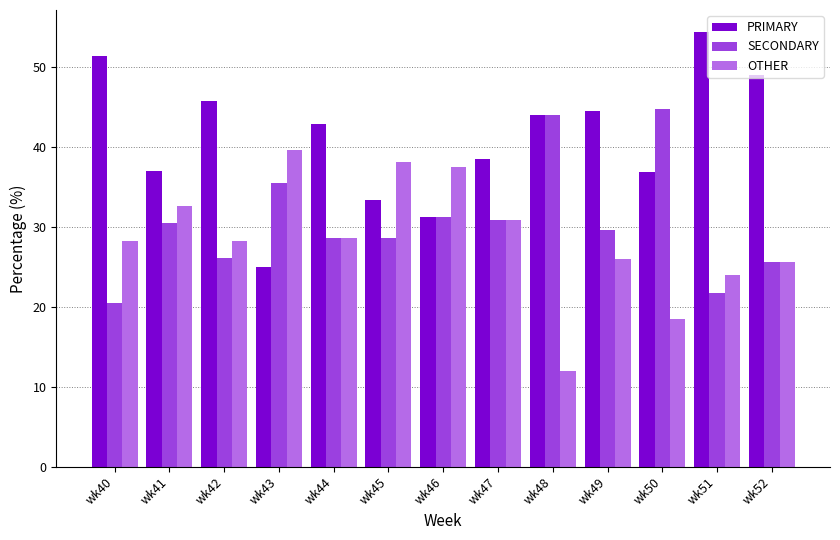

What is the sum of the SECONDARY values at wk40 and wk46?

51.8